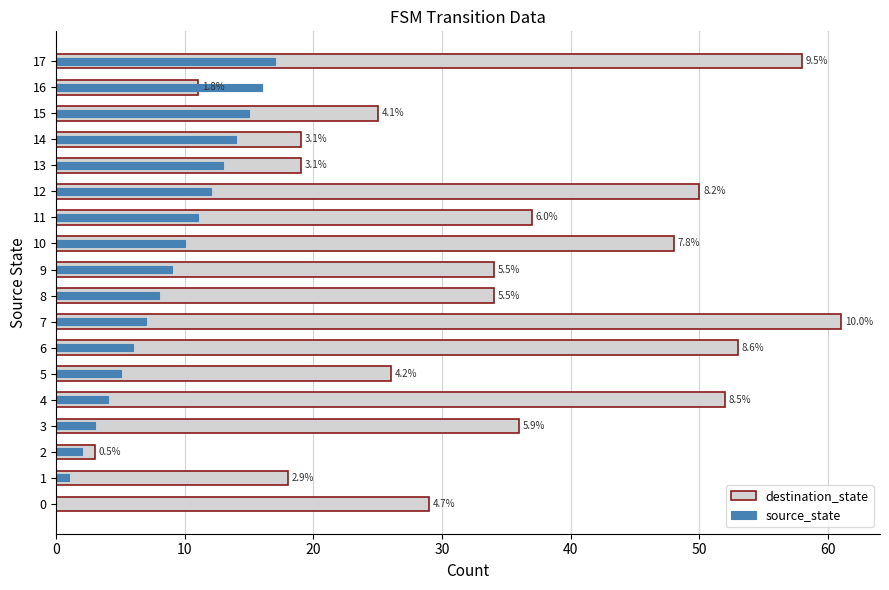

What is the value of the destination_state bar at the 9th from the left?

34